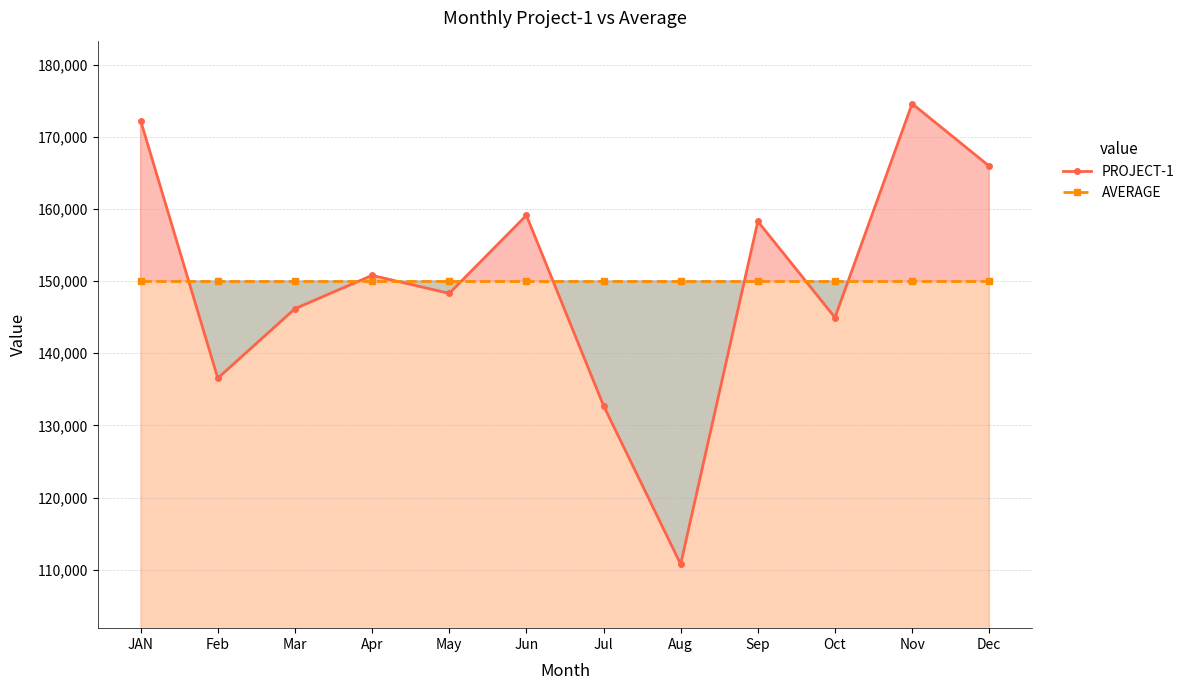

Is the value of AVERAGE at Sep greater than the value of PROJECT-1 at Feb?

Yes